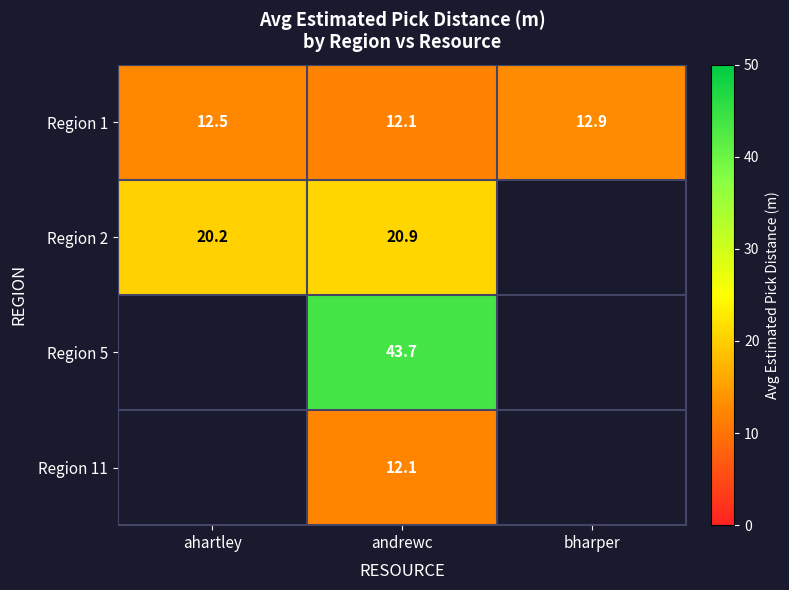

Which has a higher value, ahartley or bharper?

bharper